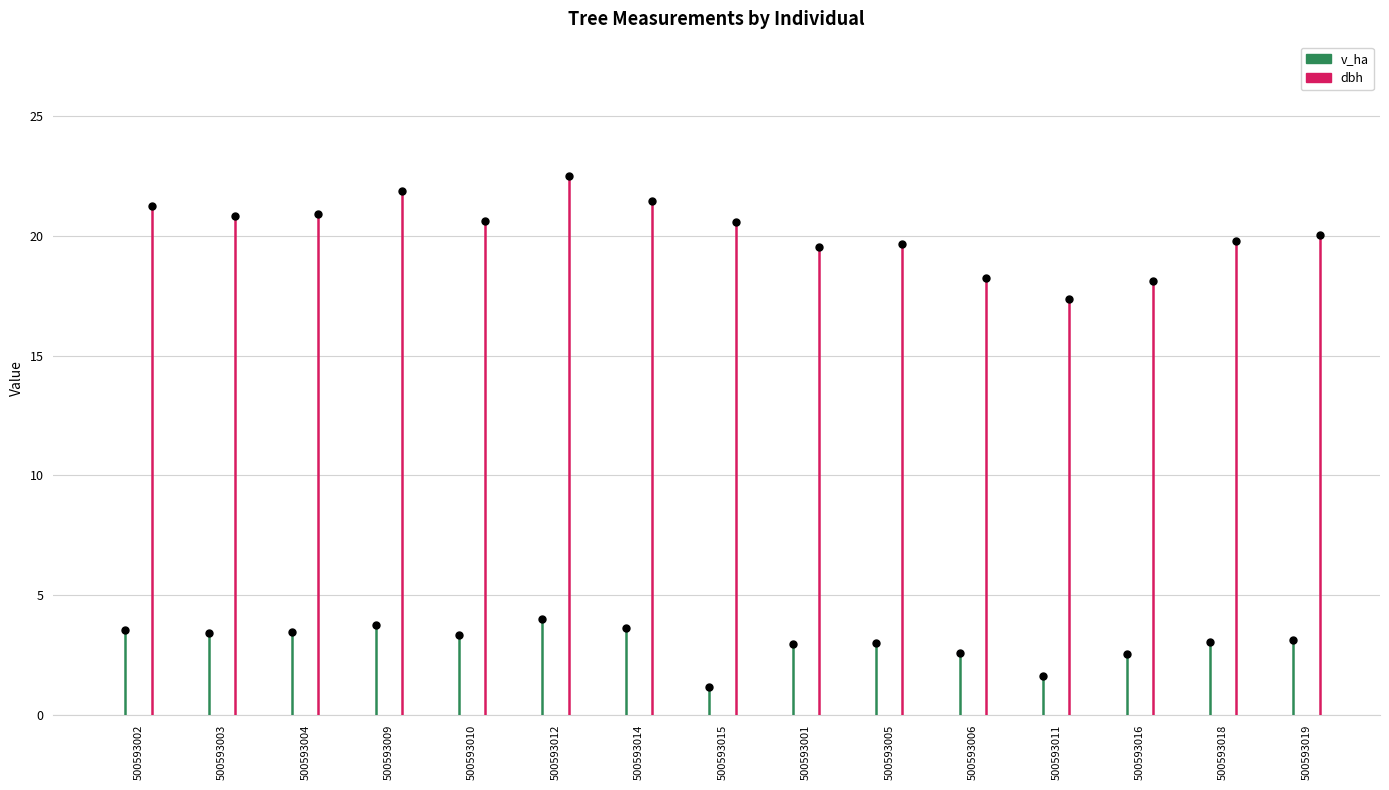

Which series reaches the minimum Y coordinate?

v_ha